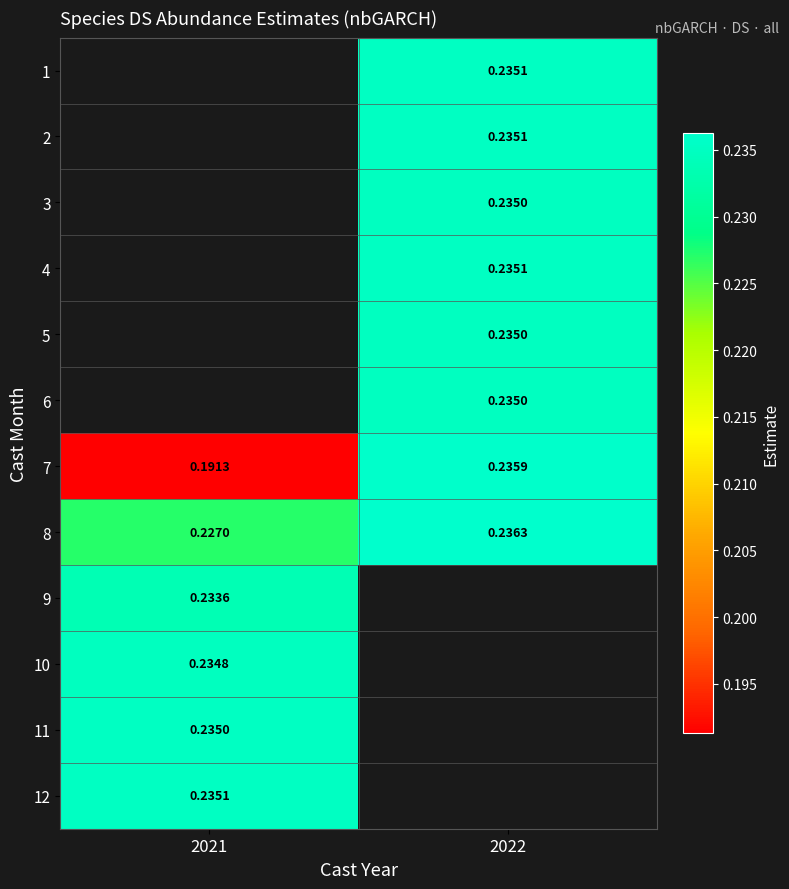

What is the approximate value of 10 at 2021?

0.2